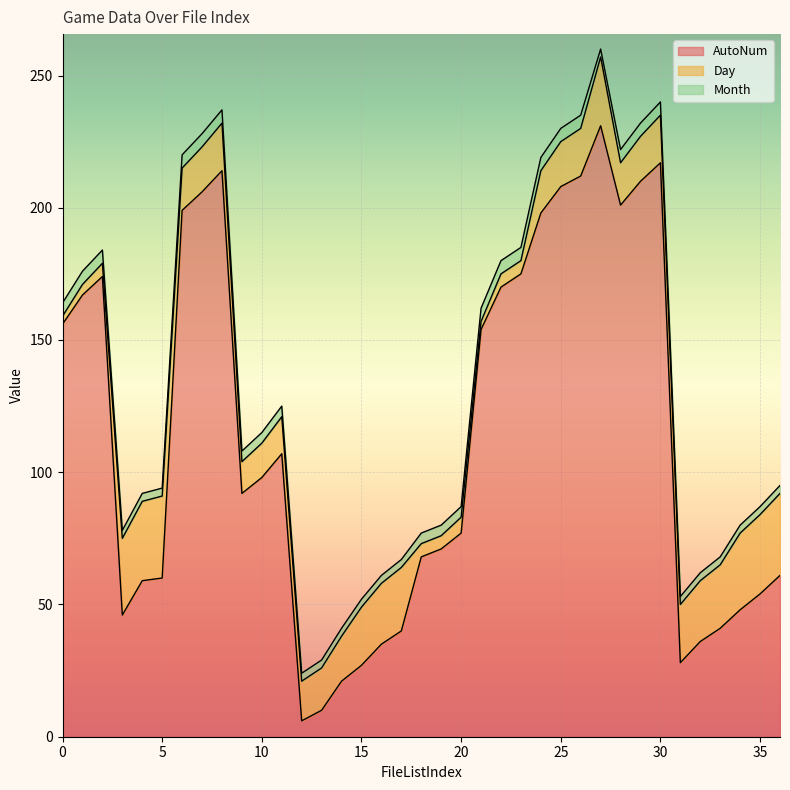

True or false: Month has more than 0 interior local peaks.

False